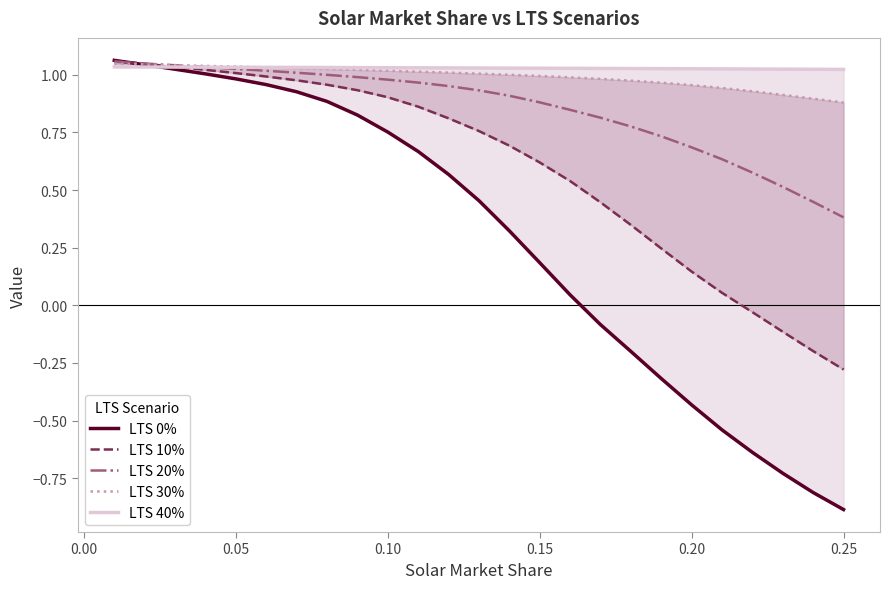

Where is LTS 20% nearest to the value 0?

0.25